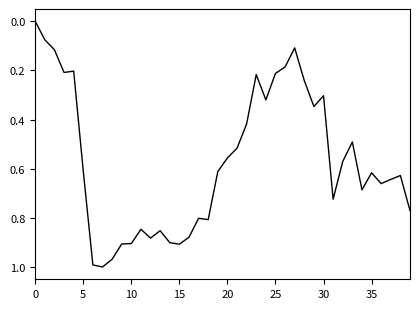

What is the value of the 29th point from the left?

0.2